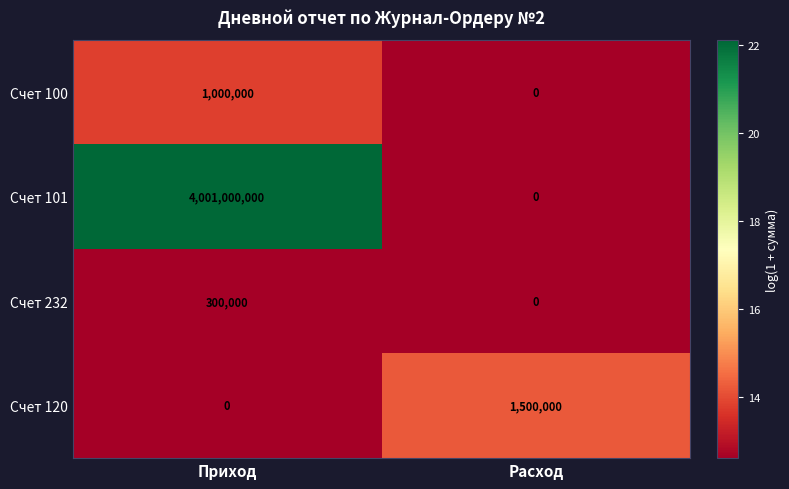

List the series in order of their peak value, highest first.

Счет 101, Счет 120, Счет 100, Счет 232